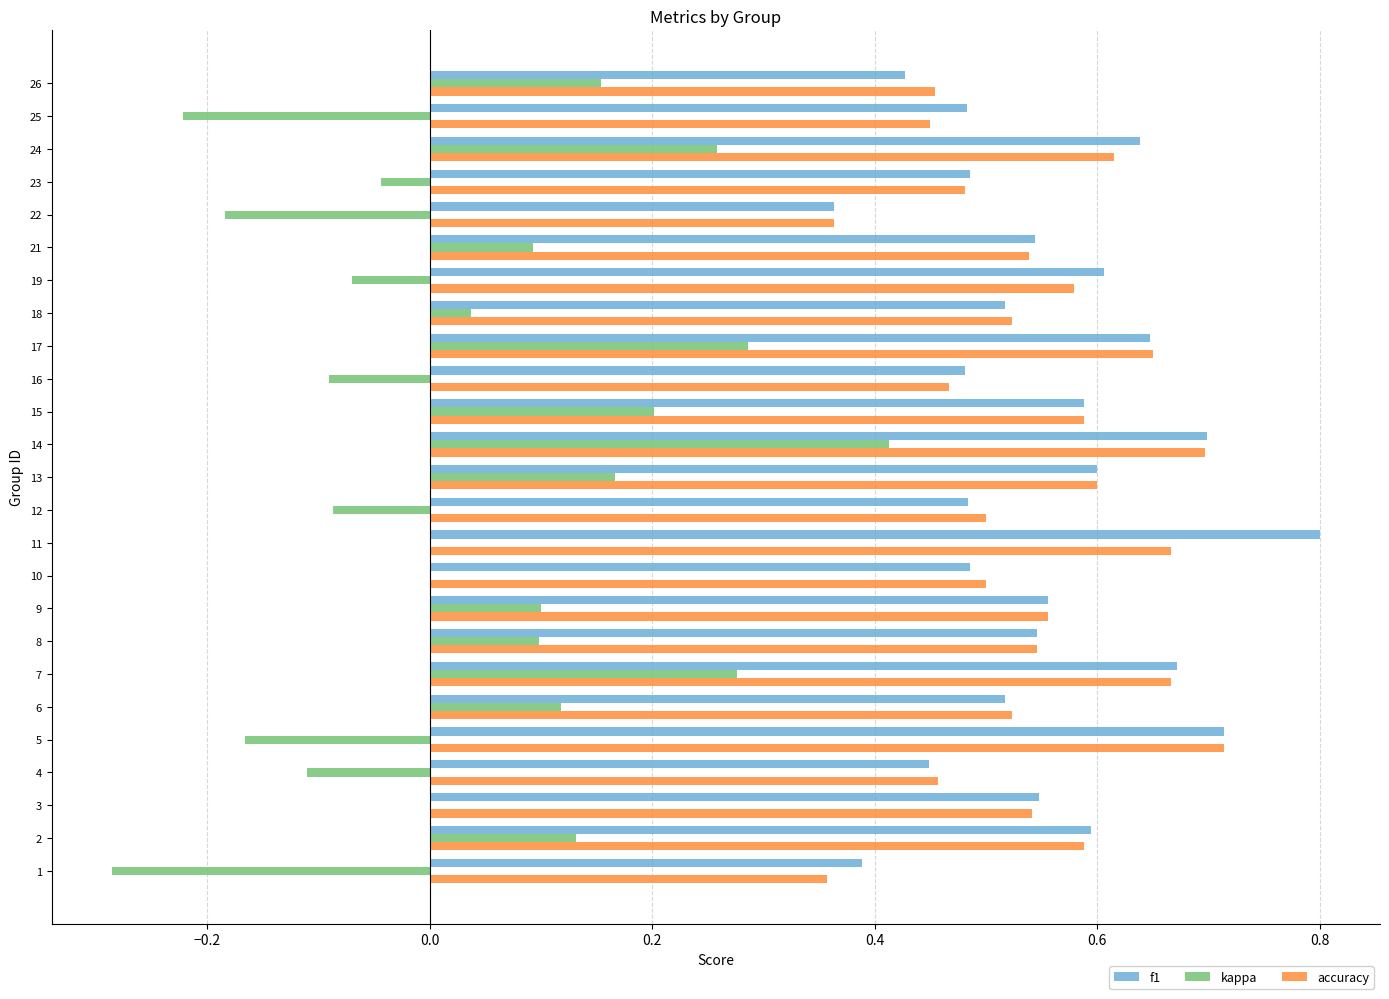

What is the total value across all series at 3?

1.1